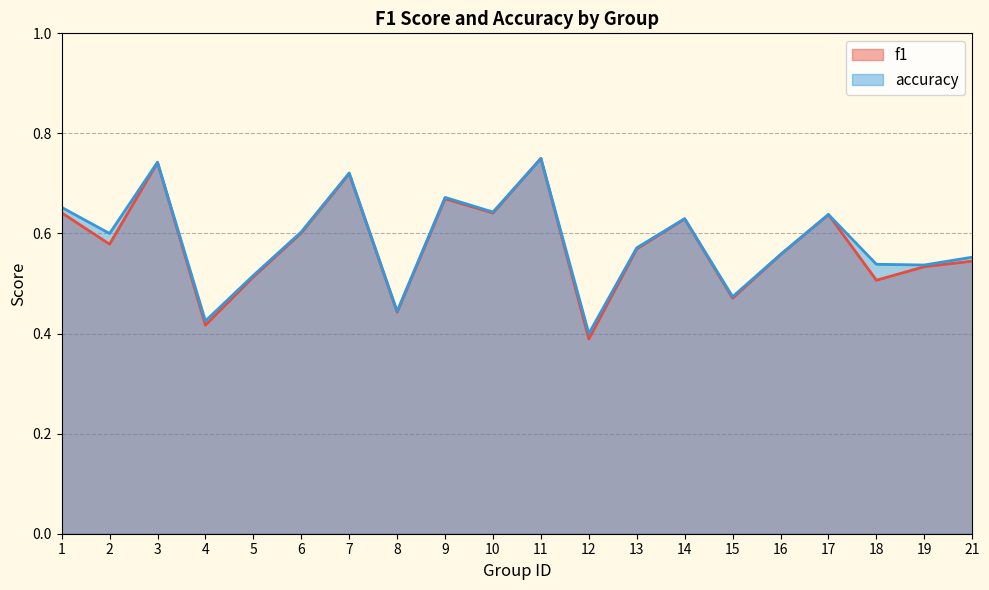

Which category has the highest value in the f1 series?

11